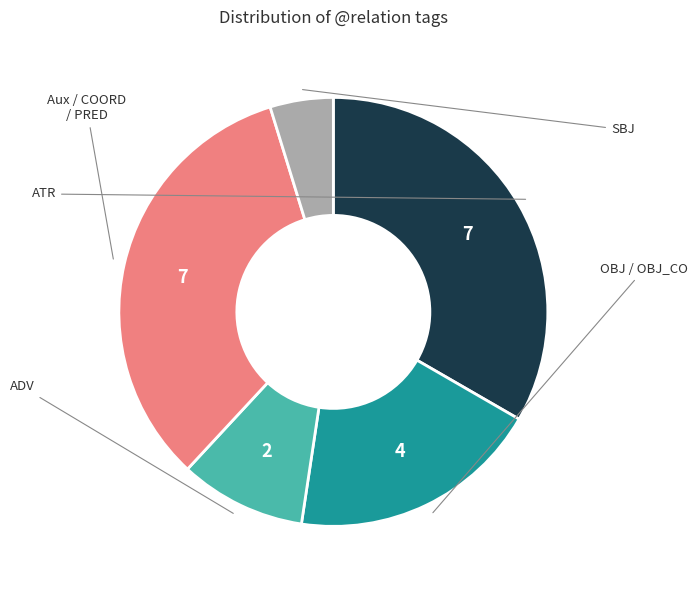

Is there any slice that represents more than half of the pie?

No